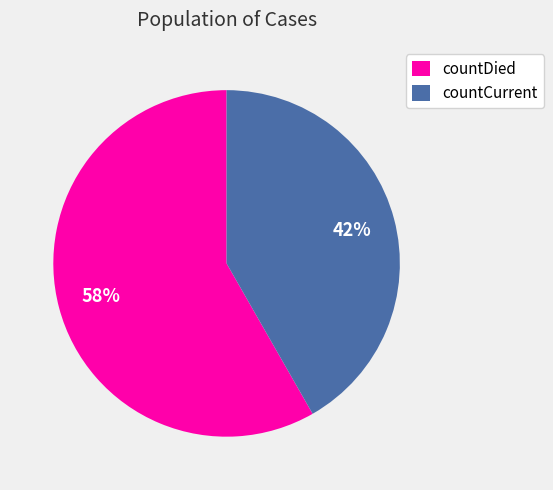

Approximately how many times larger is the value at countDied compared to countCurrent?

1.4